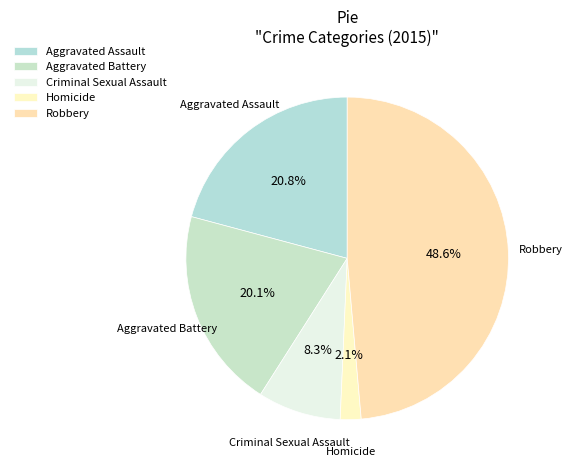

To the nearest percent, what is the average slice percentage?

20%